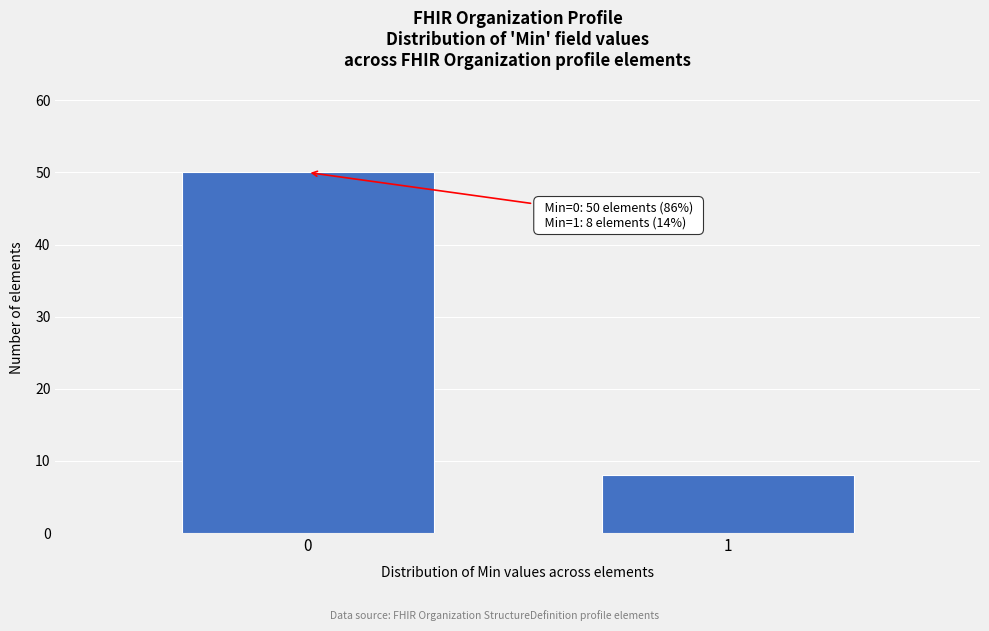

Reading right to left, extract all data points from this chart.

8	50